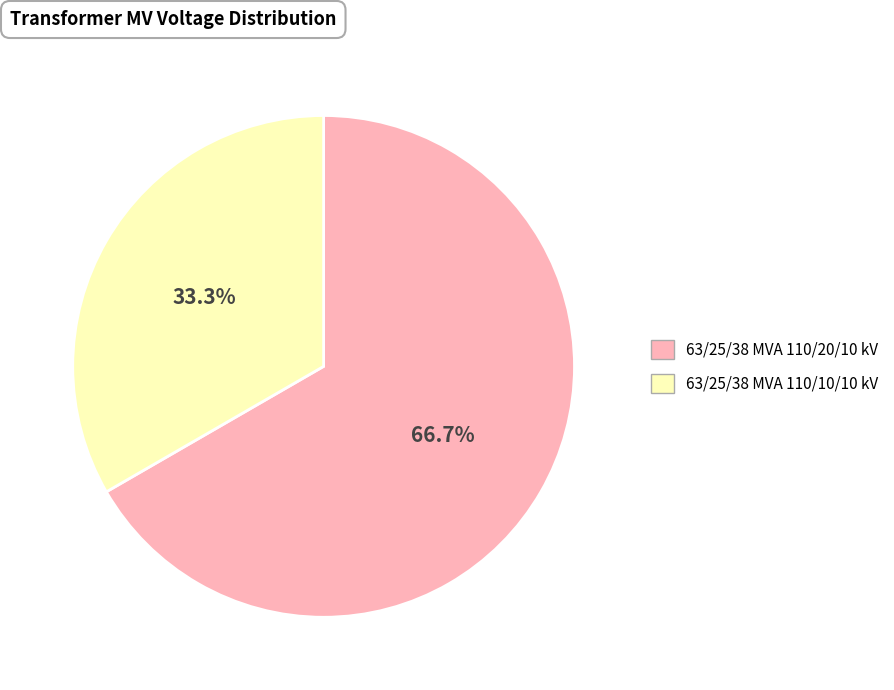

Is it true that 63/25/38 MVA 110/20/10 kV is 73% of the pie?

False